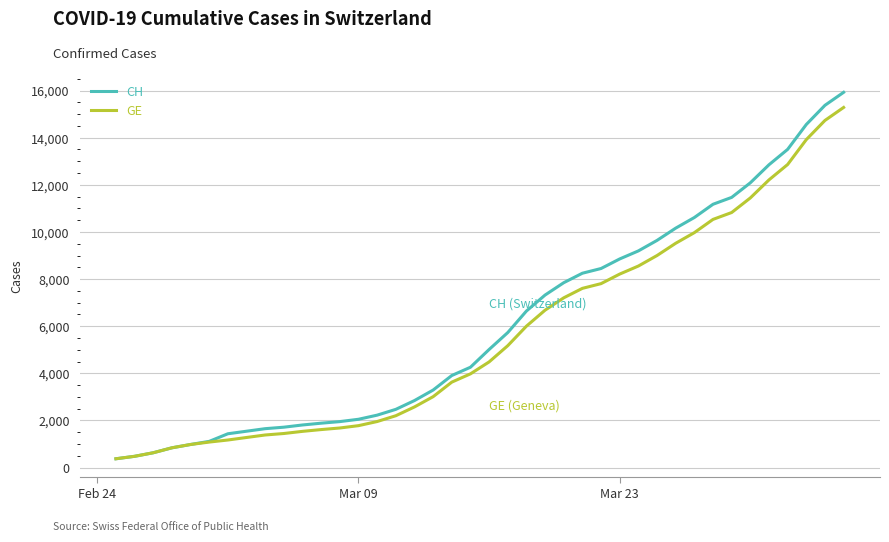

How many lines are shown in the chart?

2